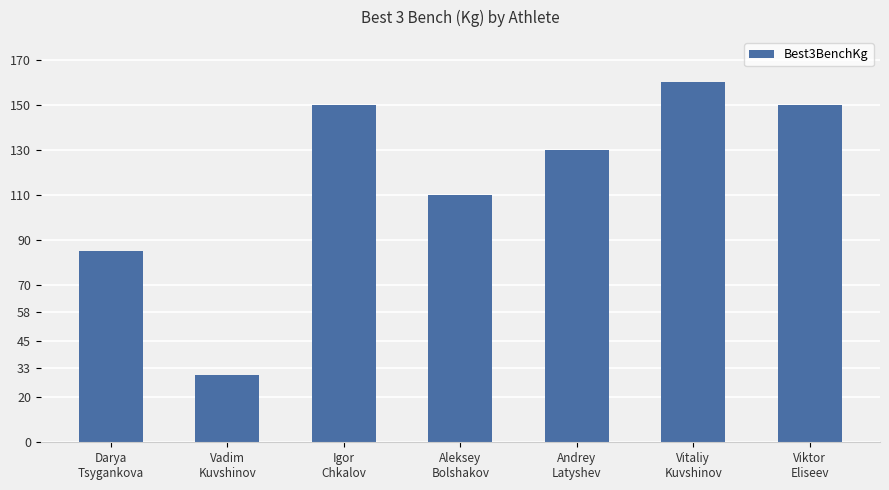

What is the average value?

116